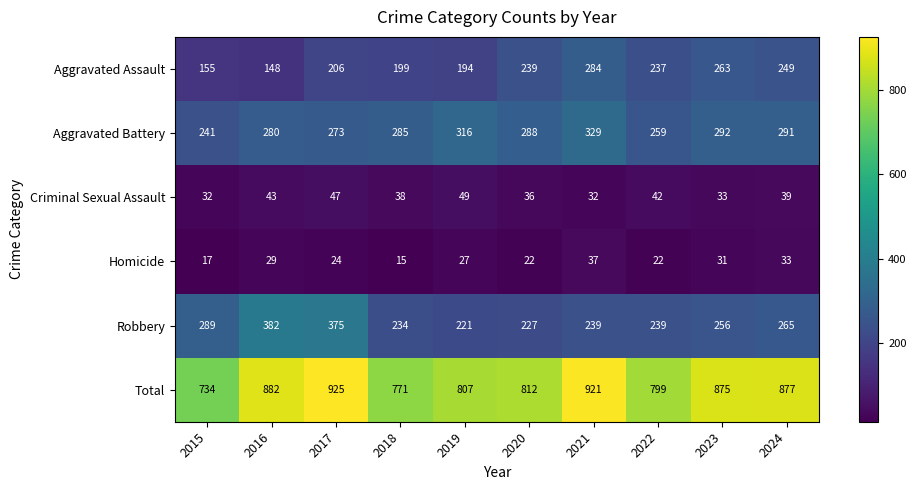

What is the difference between the maximum and minimum values in the Criminal Sexual Assault series?

17